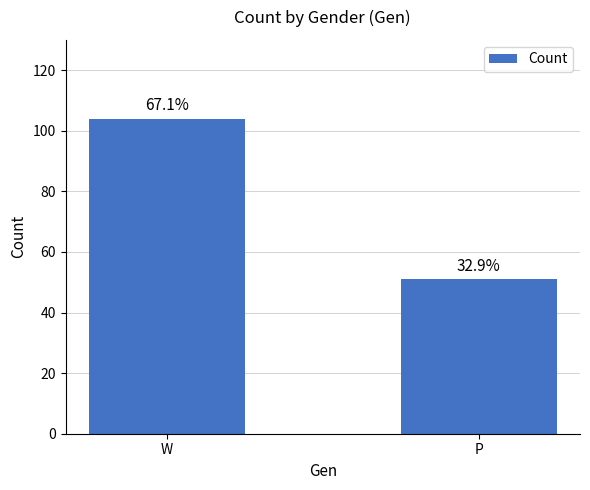

Which has a higher value, W or P?

W